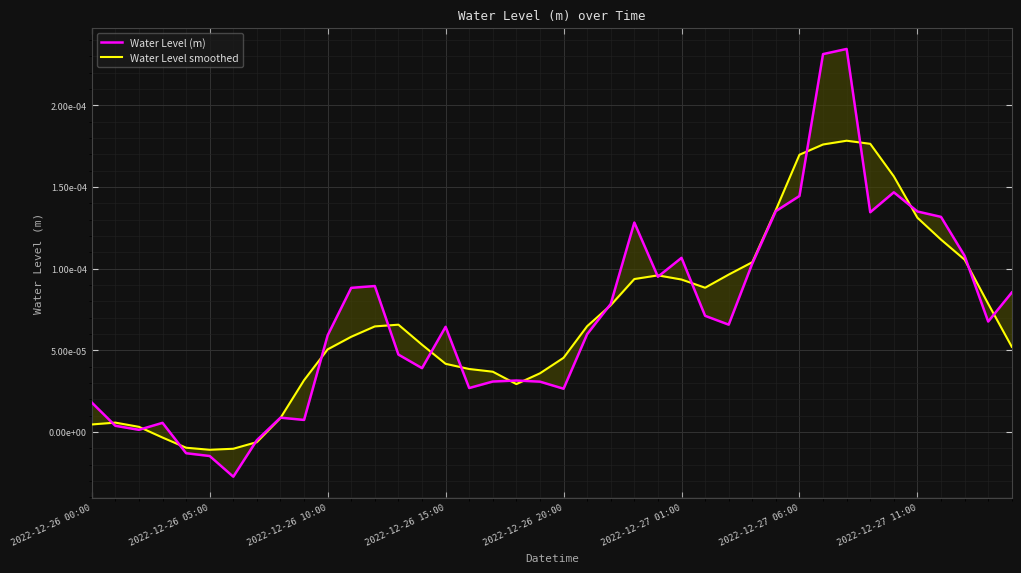

Rank the series by their average value, from lowest to highest.

Water Level smoothed, Water Level (m)